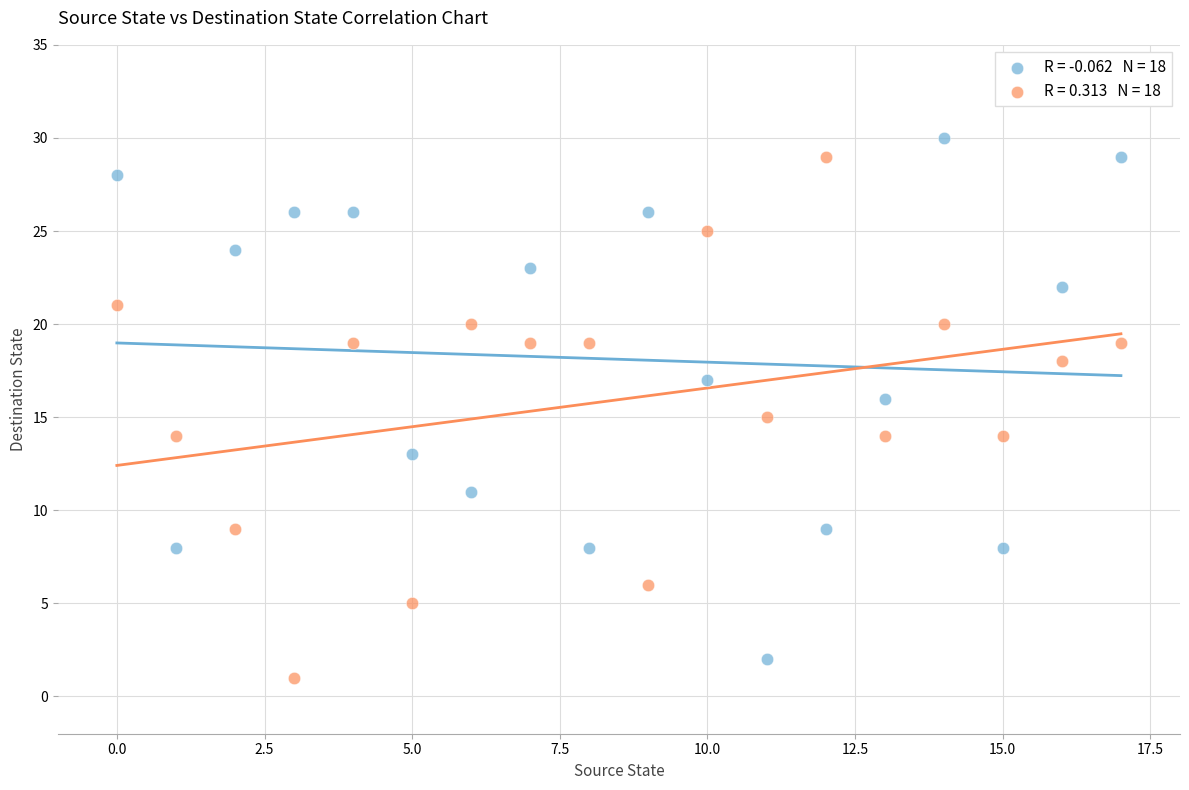

Across all data points, what is the range of Y values (max minus min)?

29